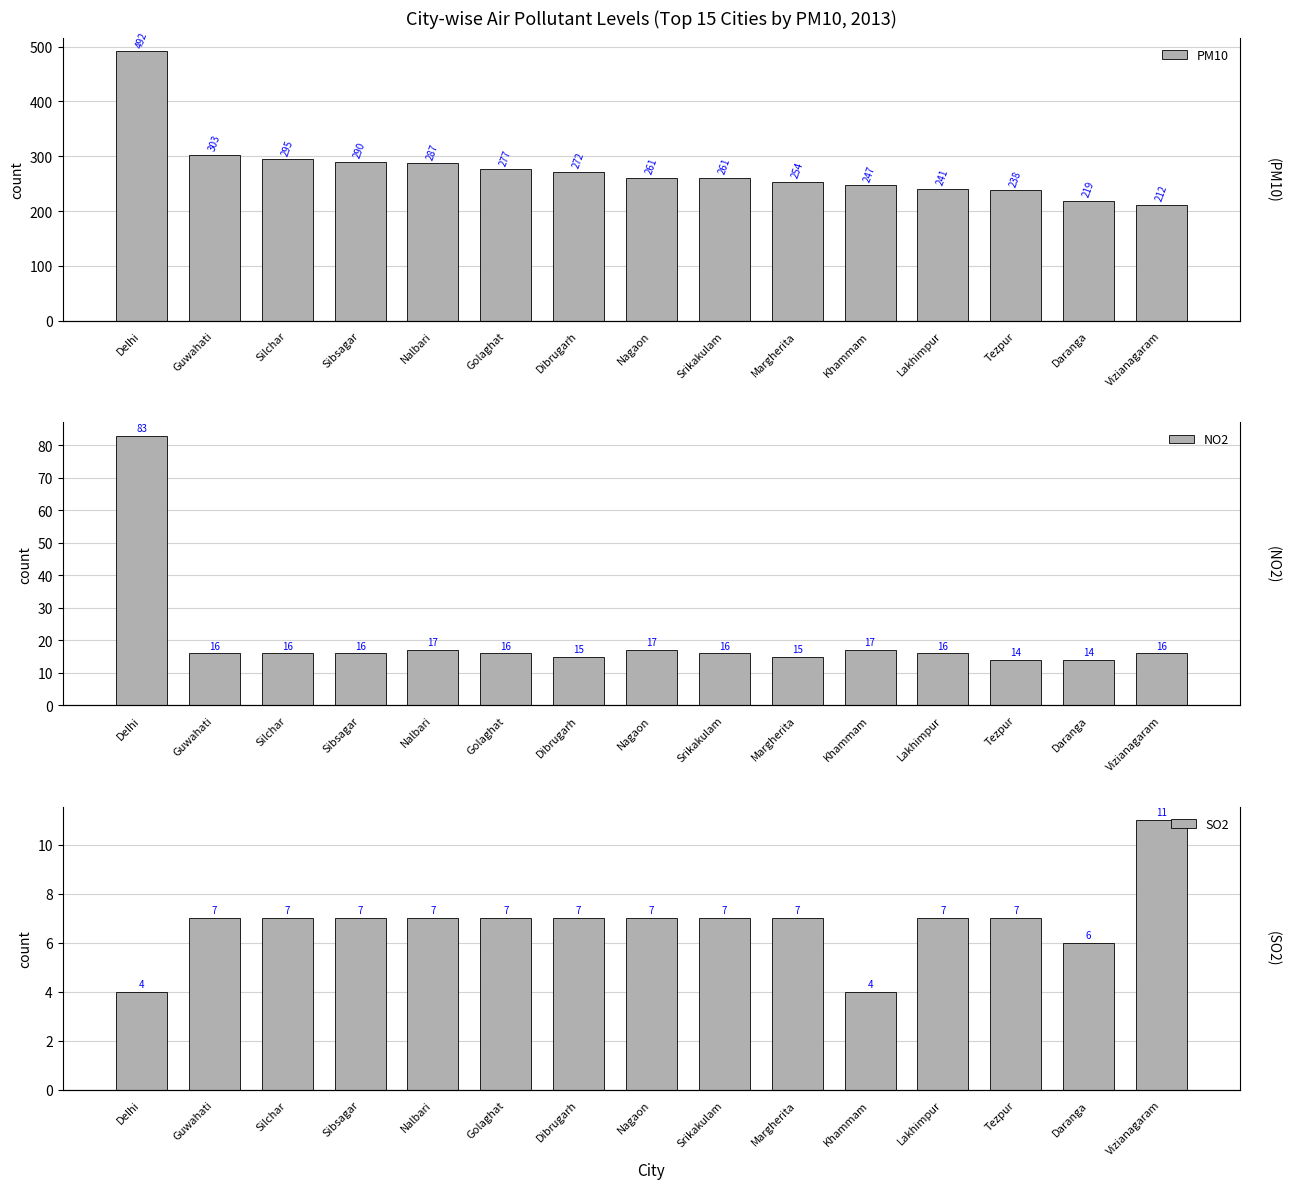

Which category has the lowest value across all series?

Delhi